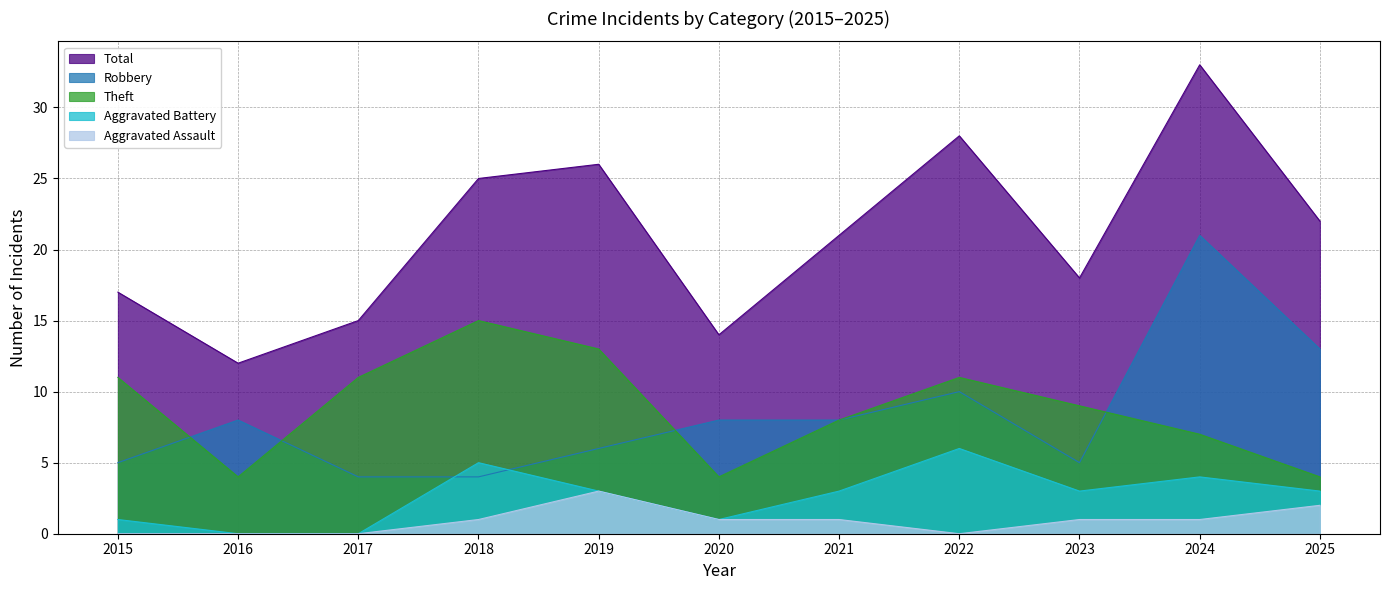

True or false: Robbery and Theft cross at least once.

True